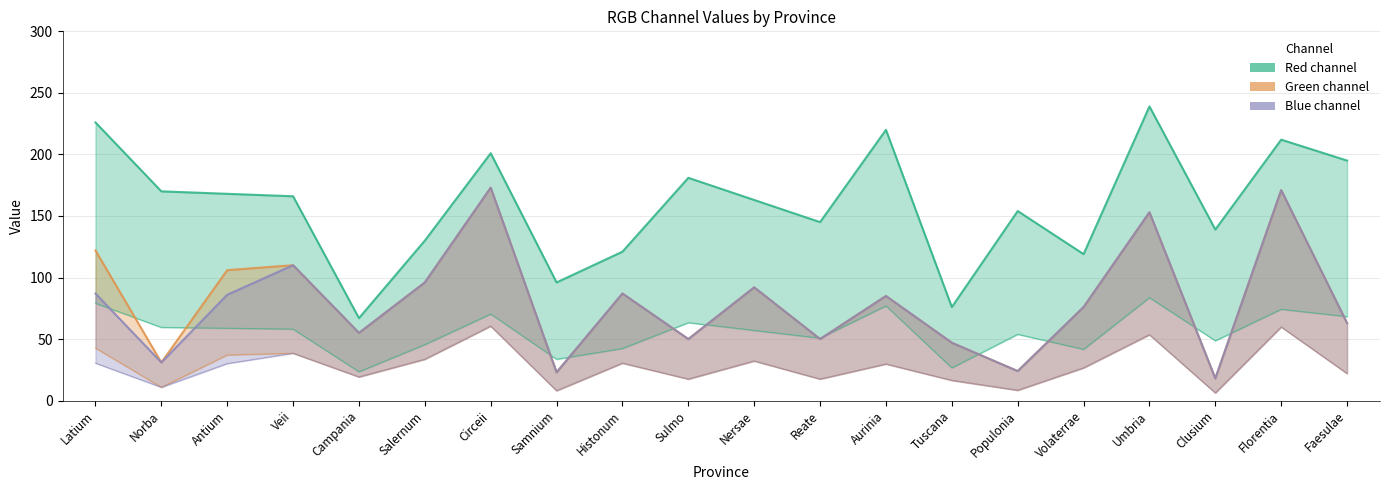

Is the value of green at Circeii greater than the value of blue at Sulmo?

Yes